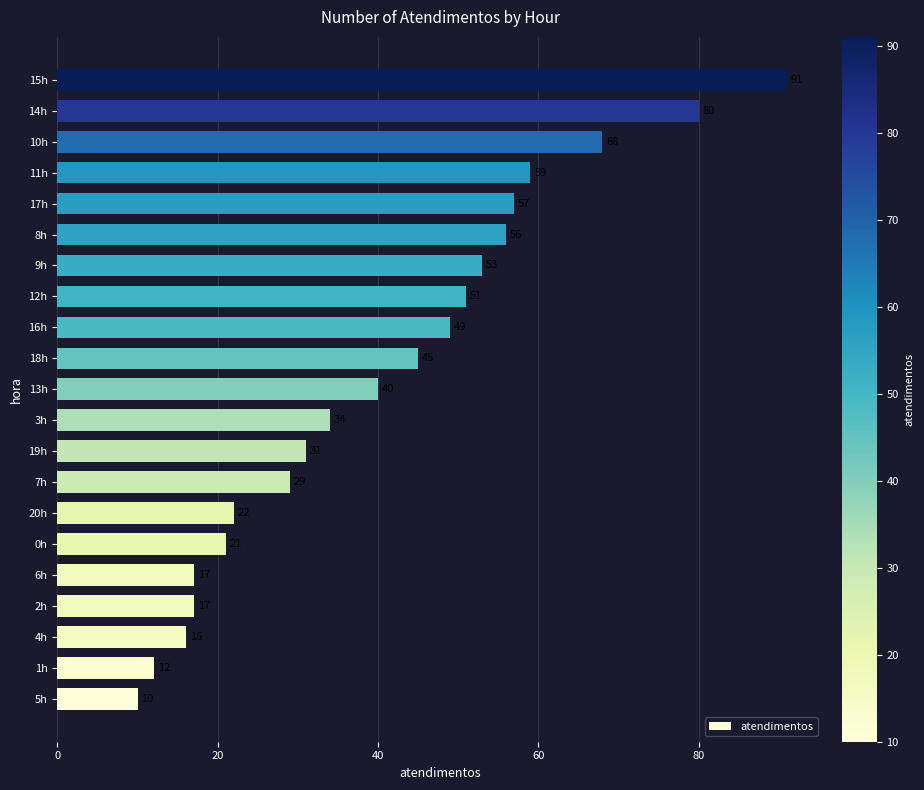

What is the greatest value displayed?

91